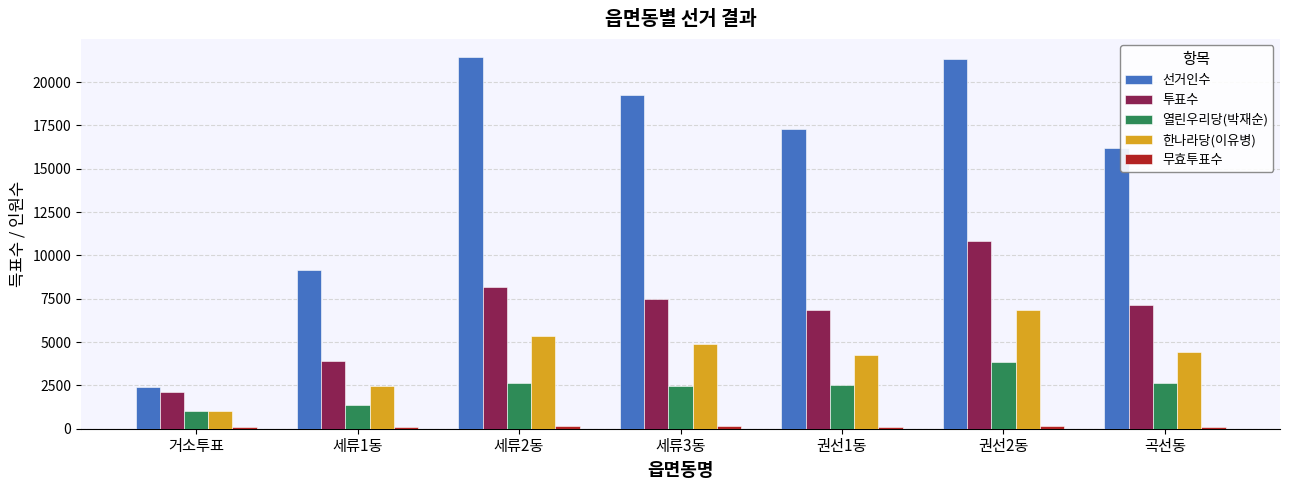

What is the difference between the maximum and second lowest values in the 한나라당(이유병) series?

4376